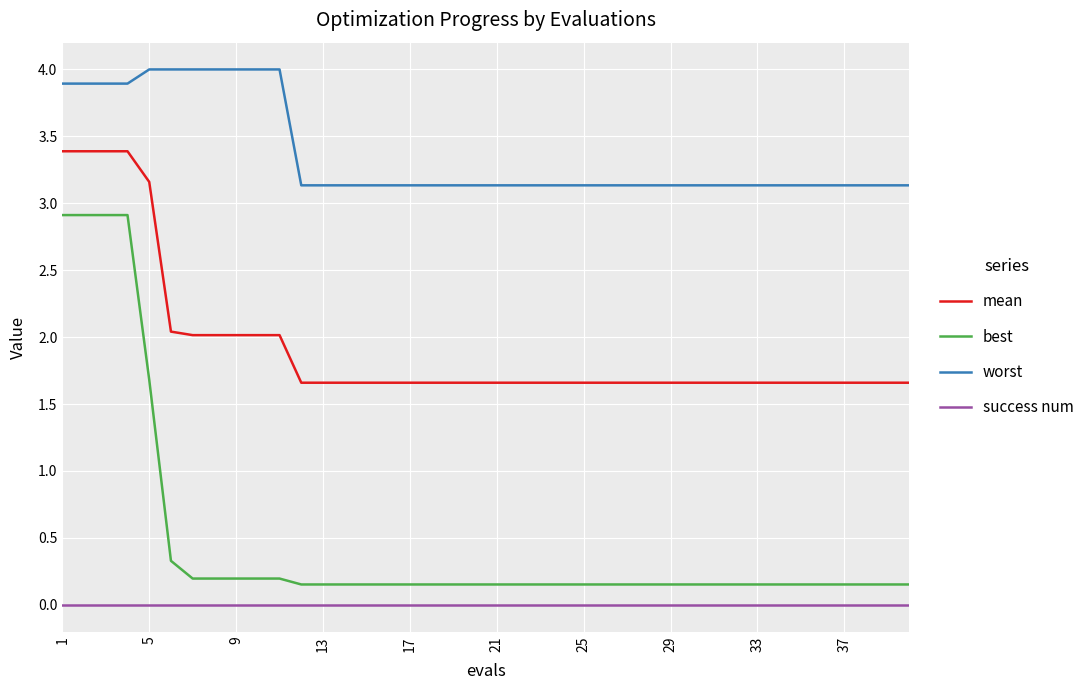

Which series has the largest range (max minus min)?

best